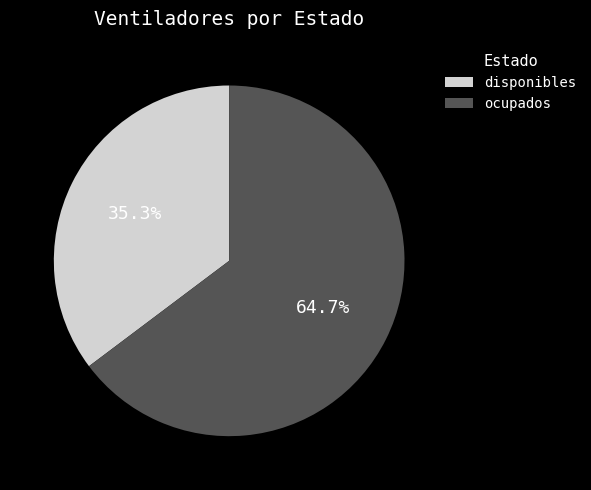

Combined, what portion of the pie is disponibles and ocupados?

100.0%